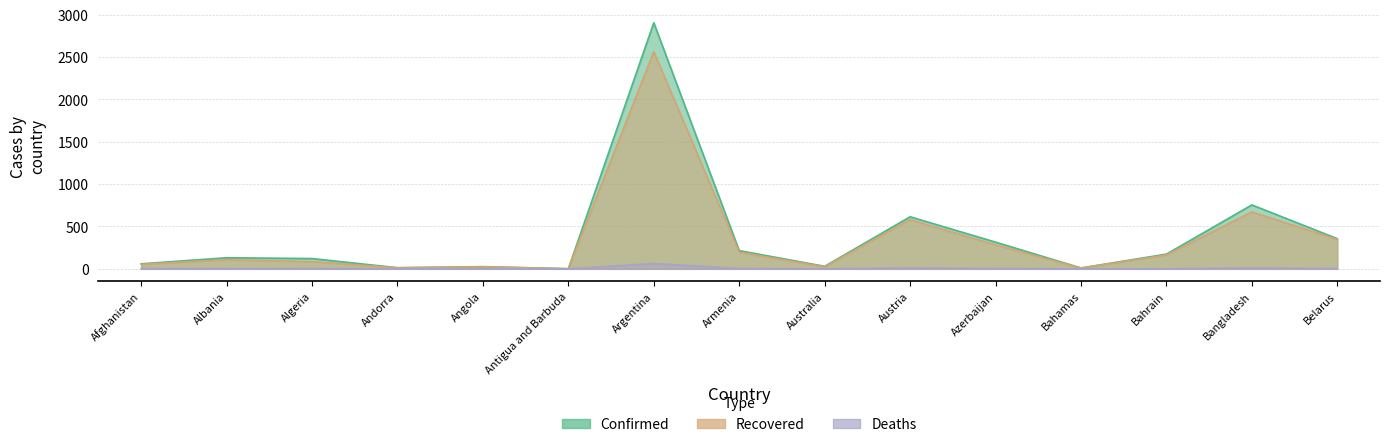

Which category has the highest value in the Deaths series?

Argentina